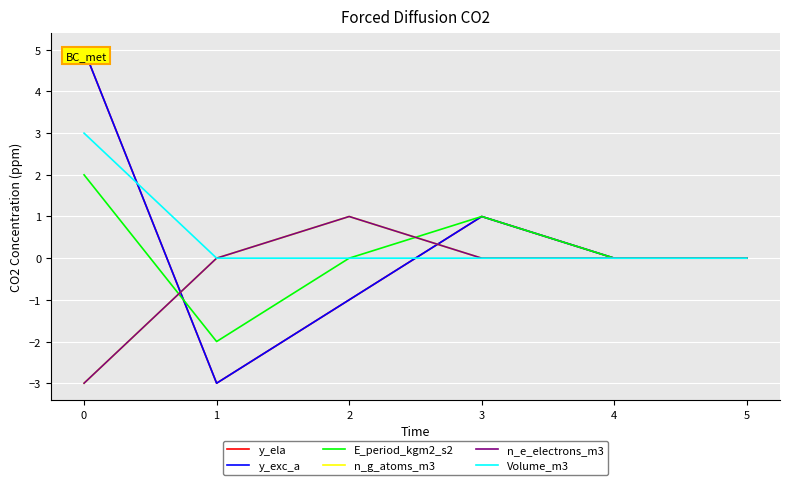

How many lines are shown in the chart?

6